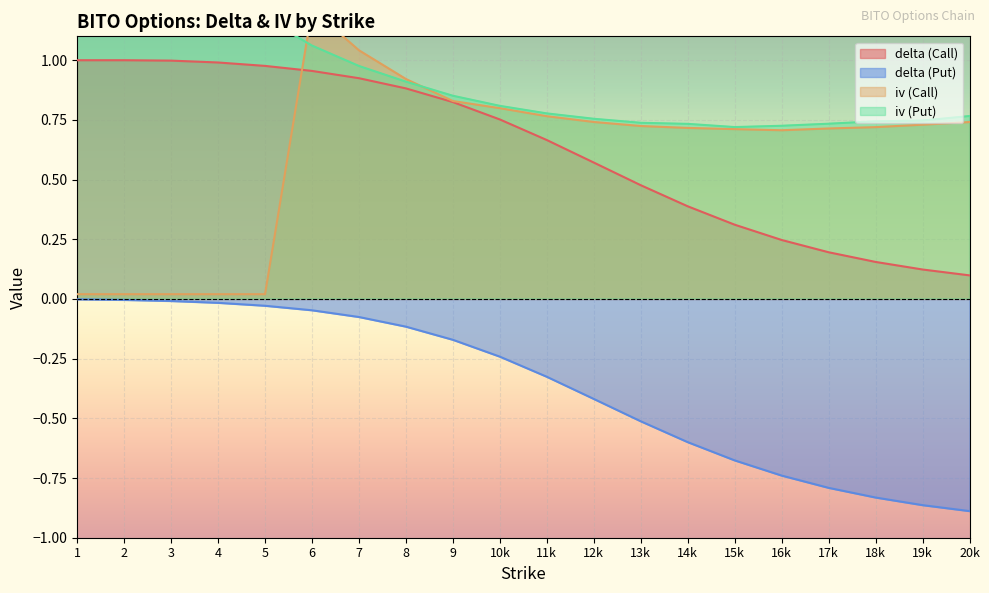

List the series in order of their peak value, lowest first.

delta (Put), delta (Call), iv (Call), iv (Put)